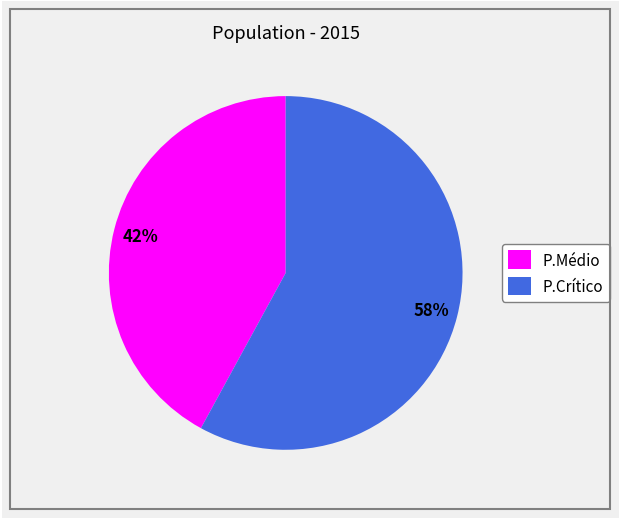

To the nearest percent, what is the average slice percentage?

50%